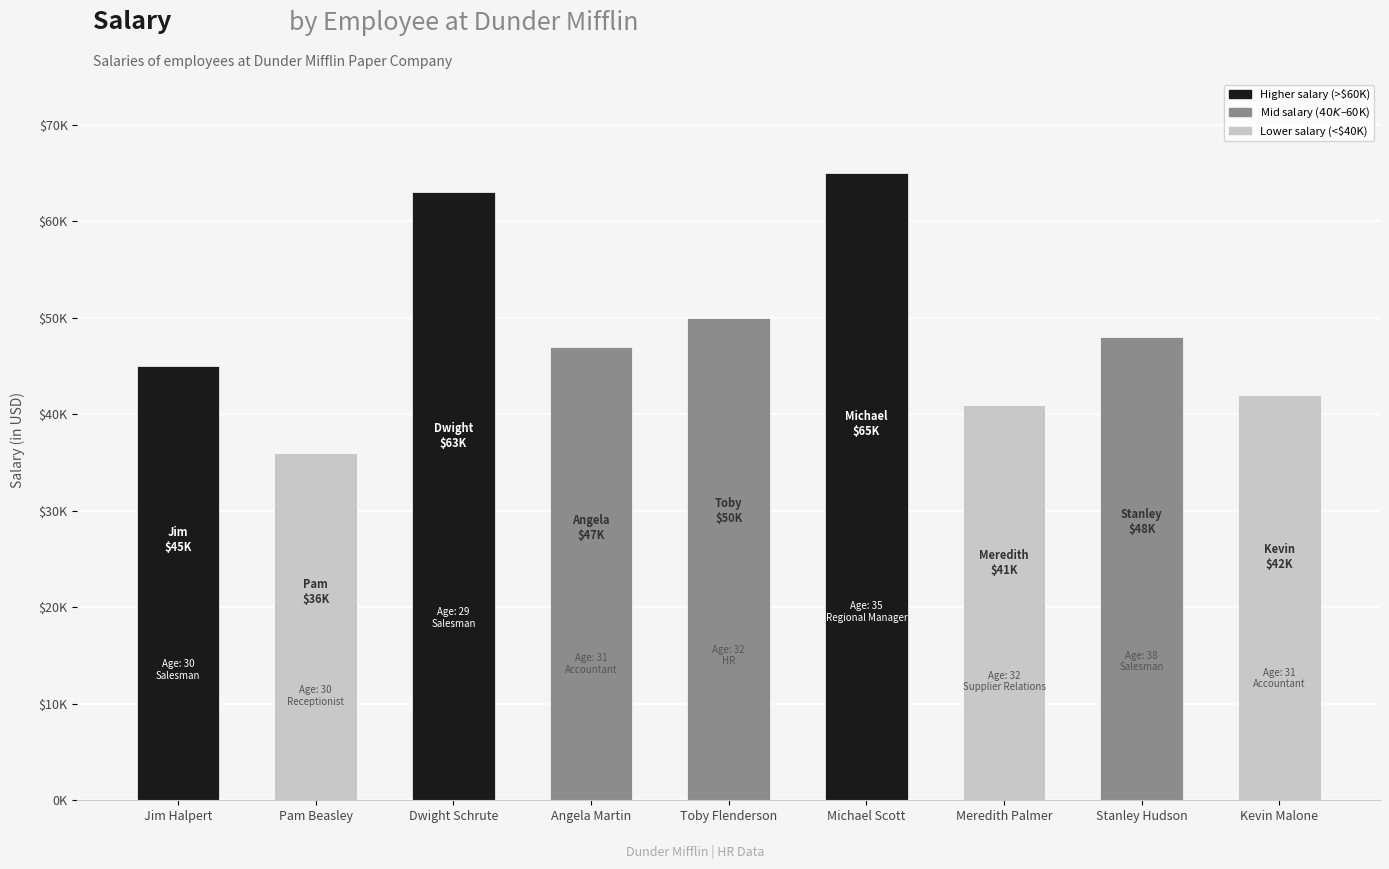

What is the difference between the values at Meredith Palmer and Toby Flenderson?

9000